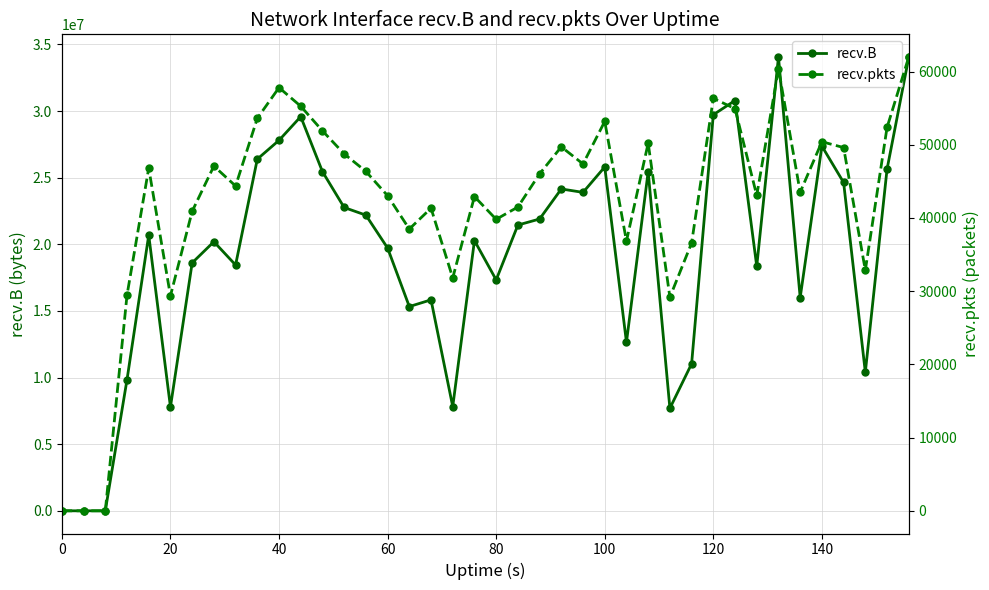

How many data points does each series have?

40